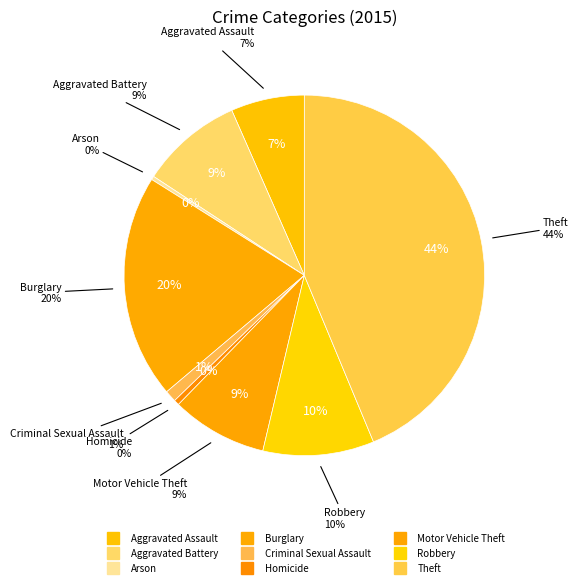

Which has a higher value, Aggravated Battery or Burglary?

Burglary